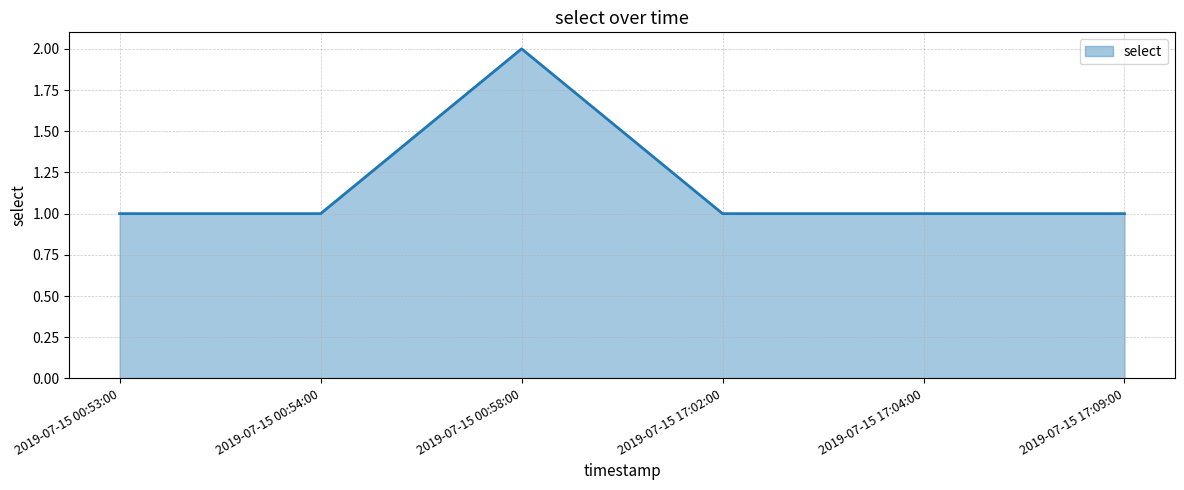

Count the values in the range 1 to 2.

6